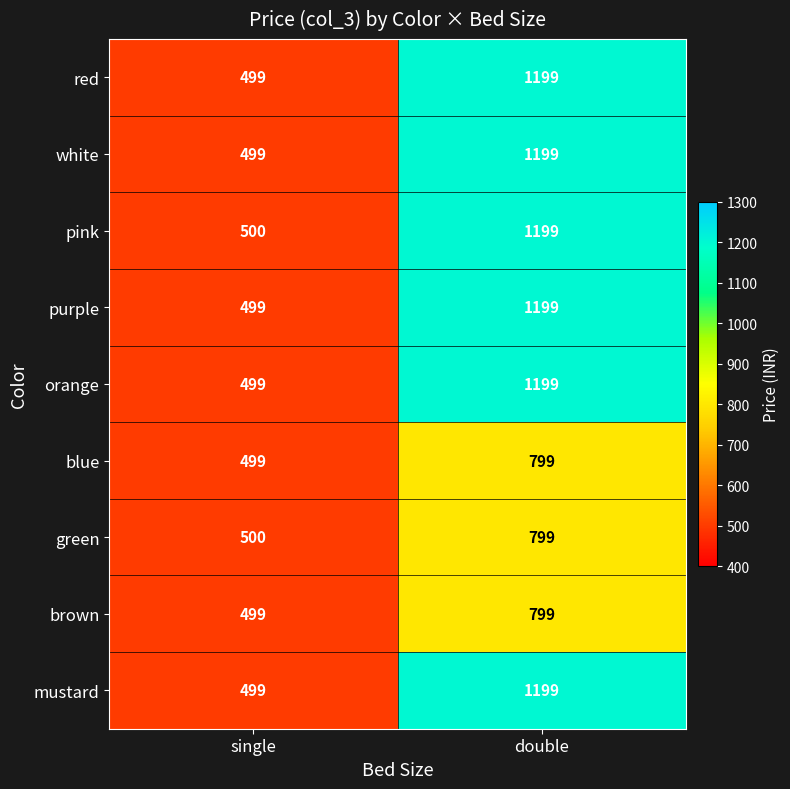

Reading left to right, list all the values displayed in this chart.

red: 499	1199
white: 499	1199
pink: 500	1199
purple: 499	1199
orange: 499	1199
blue: 499	799
green: 500	799
brown: 499	799
mustard: 499	1199